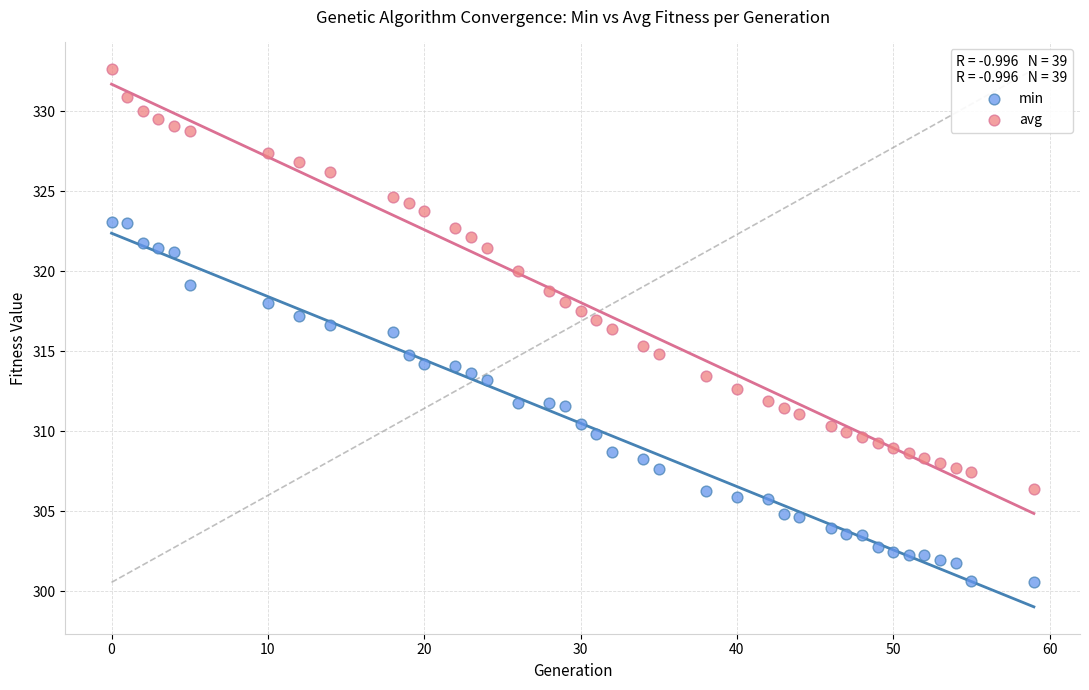

Across all data points, what is the range of Y values (max minus min)?

32.1